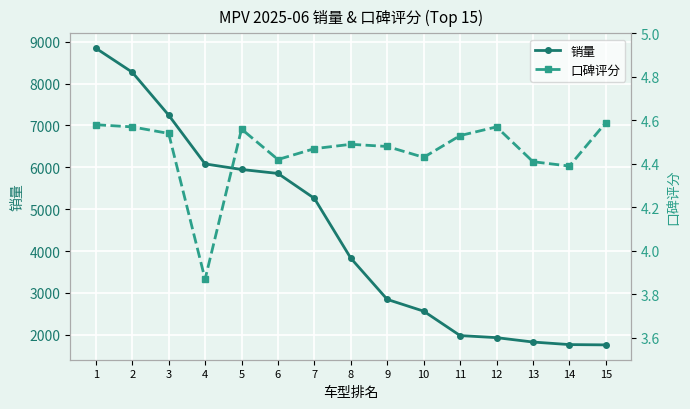

How many interior local peaks does the 口碑评分 series have?

3